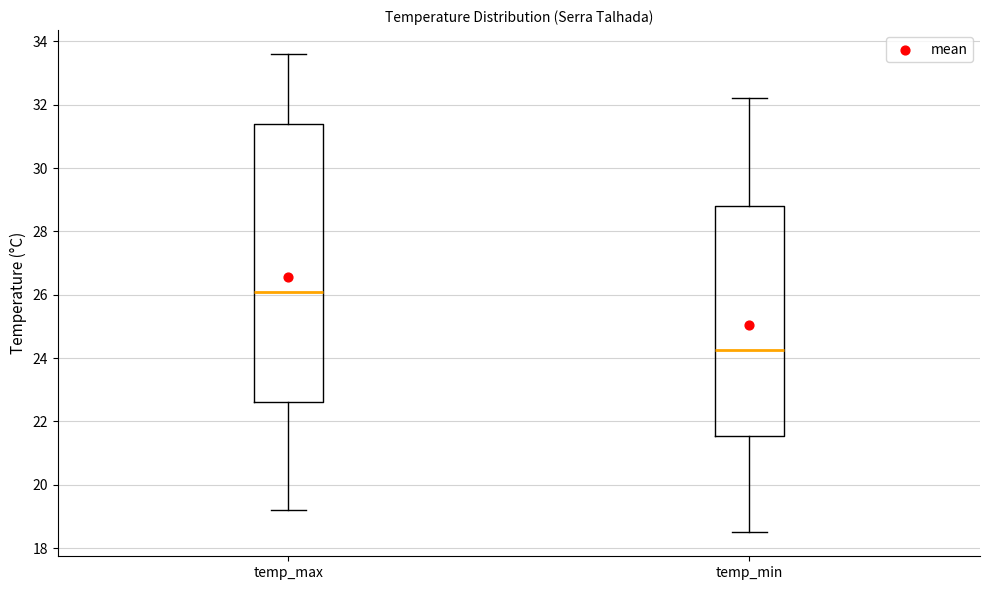

Which box has the lowest median line?

temp_min